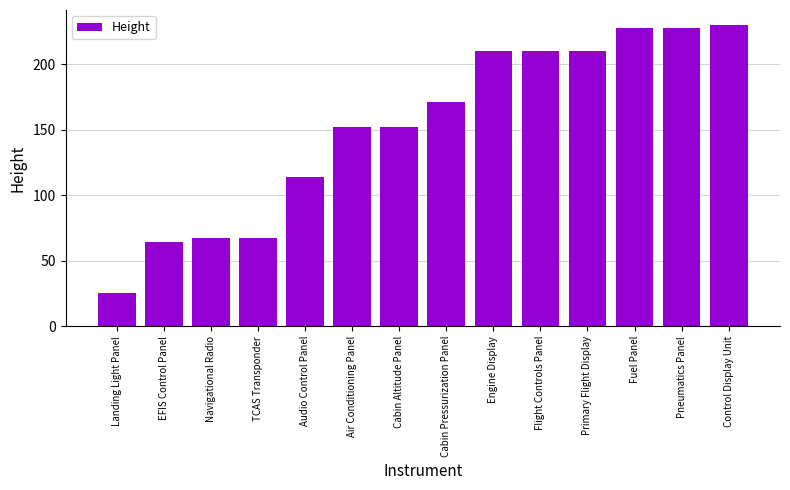

What value does the data have at Engine Display, to the nearest 10?

210